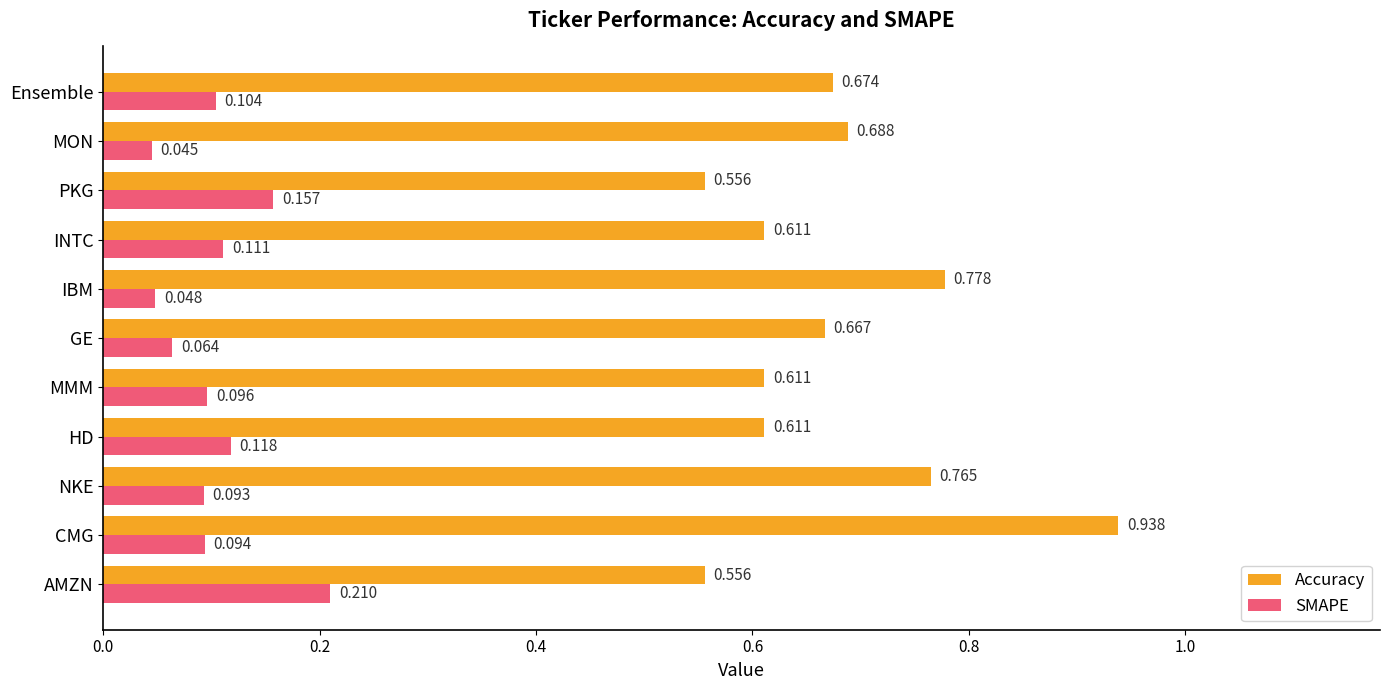

At GE, list the series in order from largest to smallest.

Accuracy, SMAPE